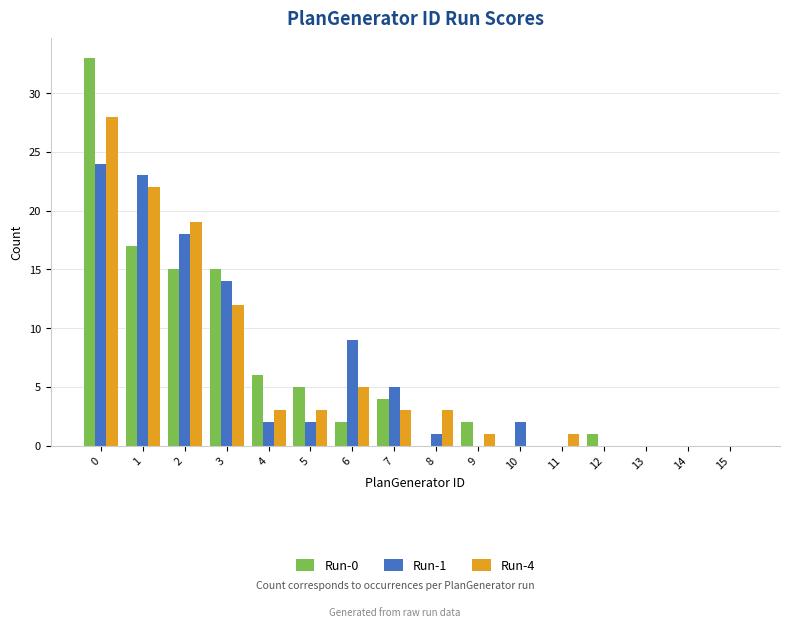

What is the highest value of the Run-4 series?

28